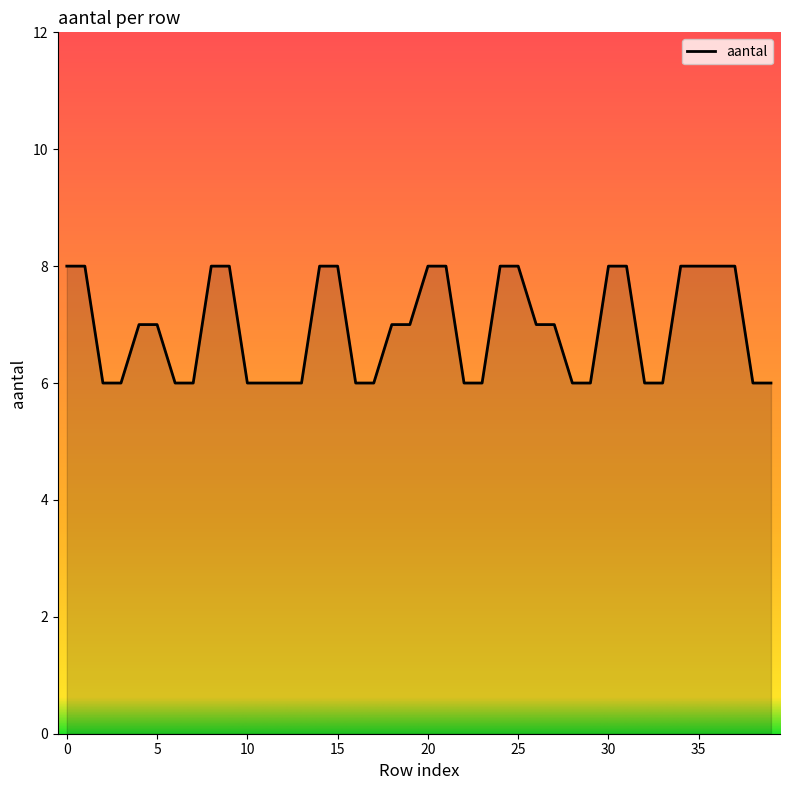

What is the difference between the maximum and minimum values?

2